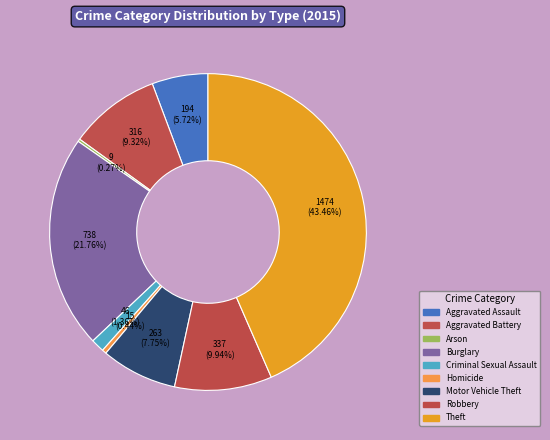

Which category has the biggest portion of the pie?

Theft